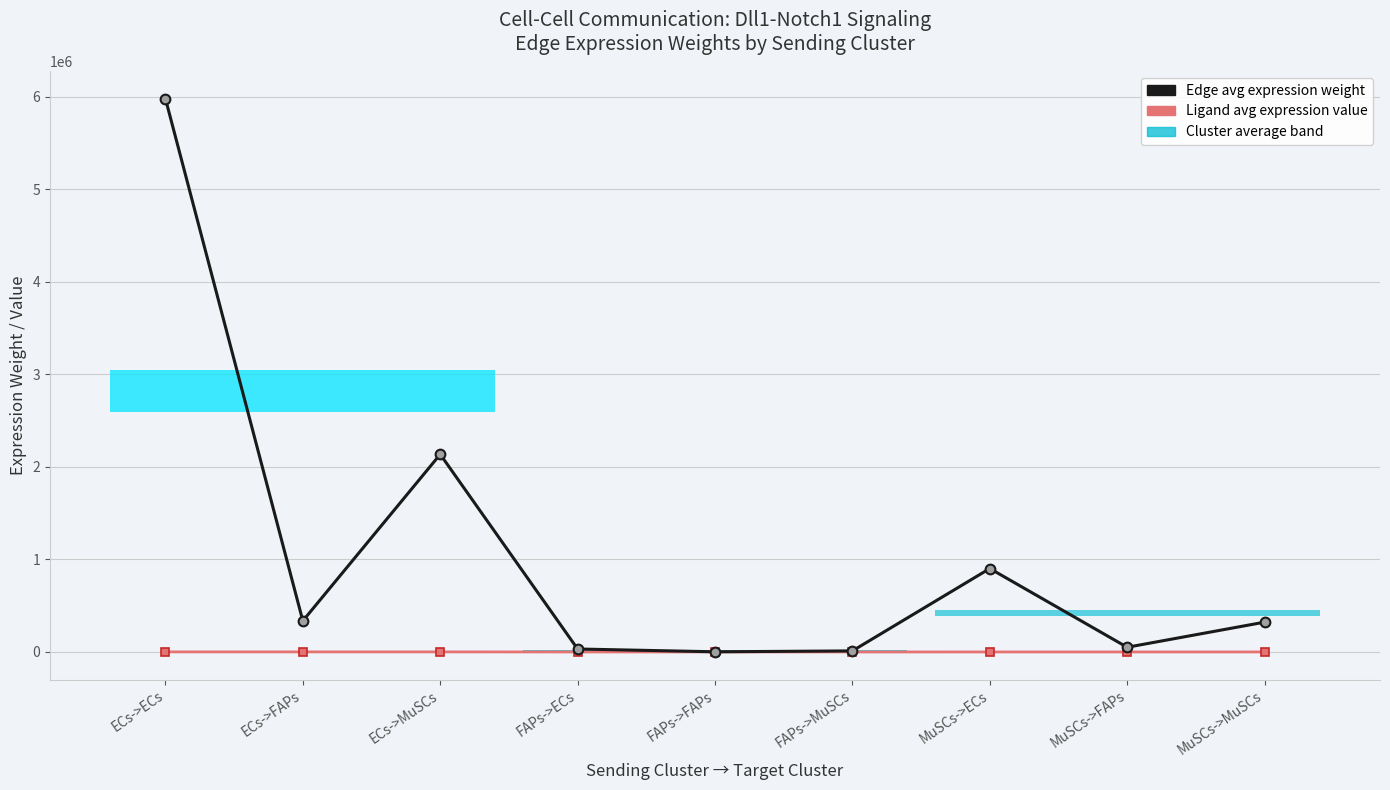

The value of Ligand average expression value at ECs->FAPs is 801.8. True or false?

True